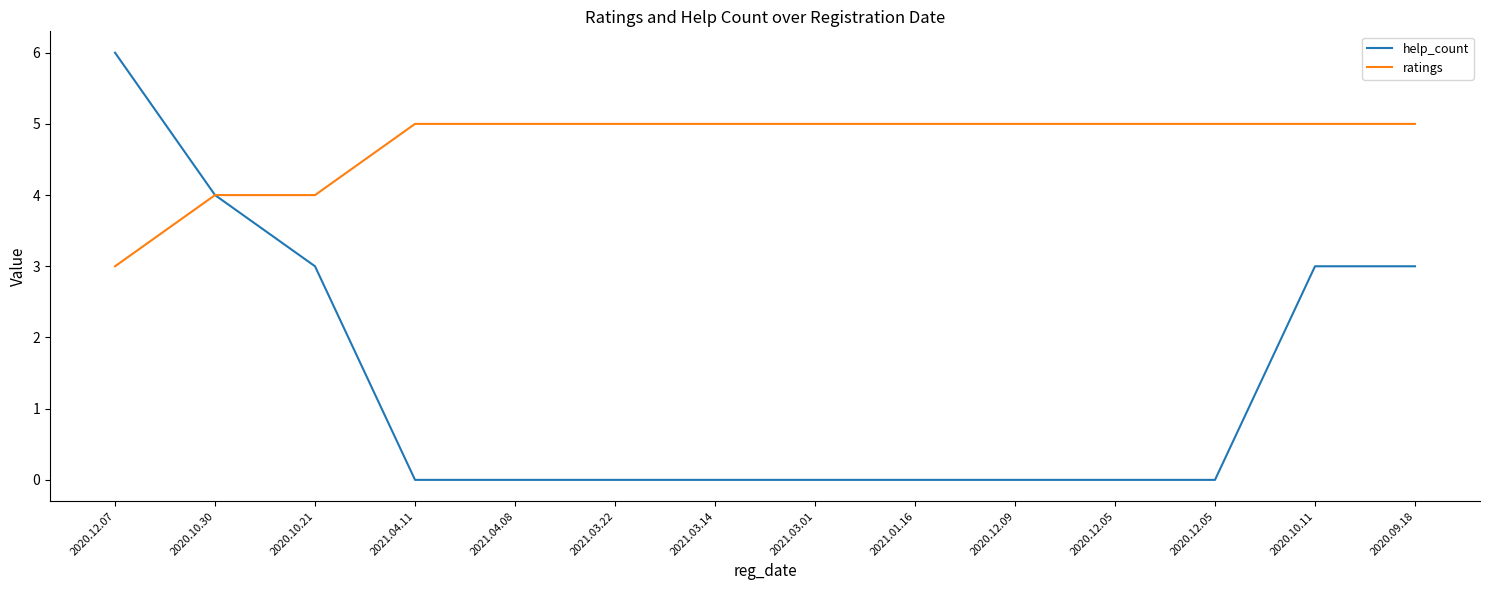

What is the difference between the maximum and second lowest values in the help_count series?

6